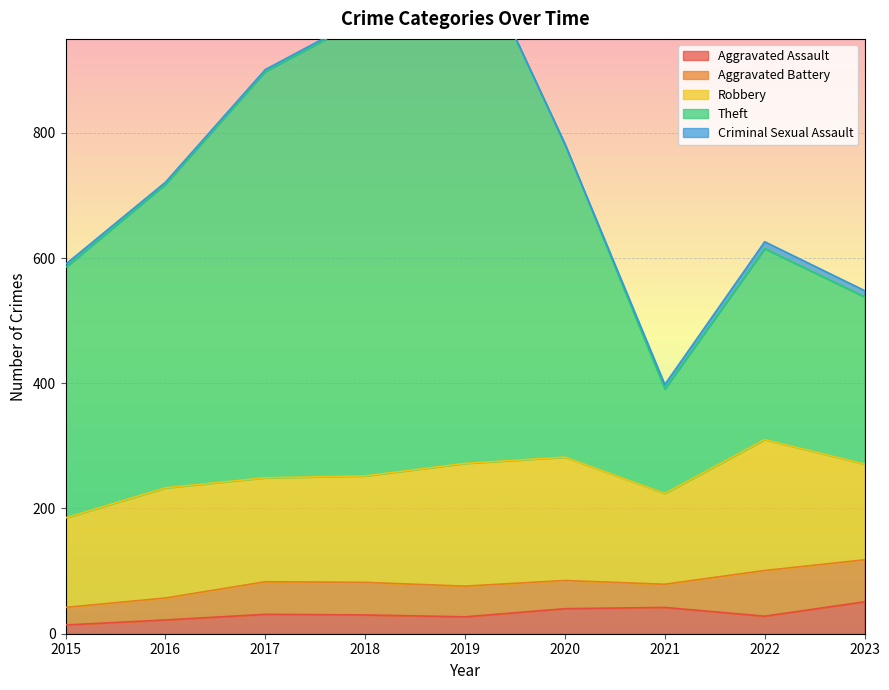

How many interior local peaks does the Robbery series have?

3